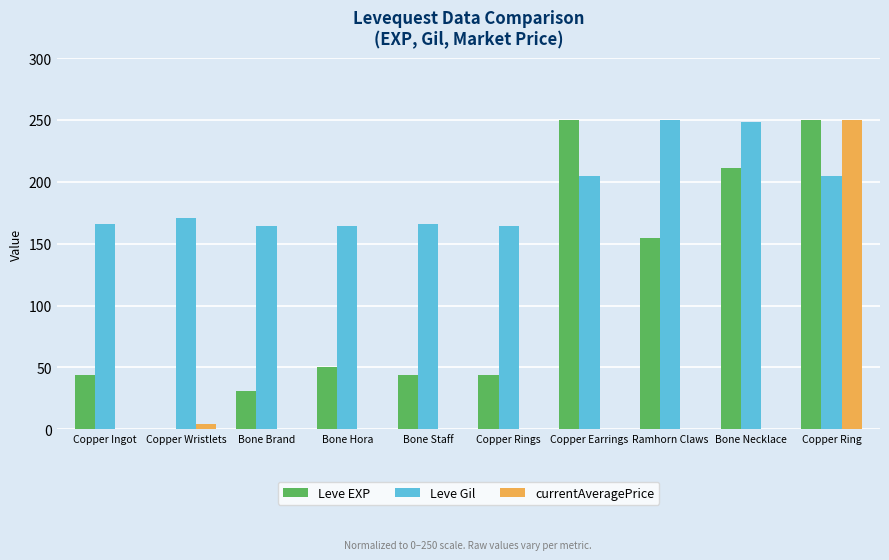

How many distinct data groups are displayed?

3